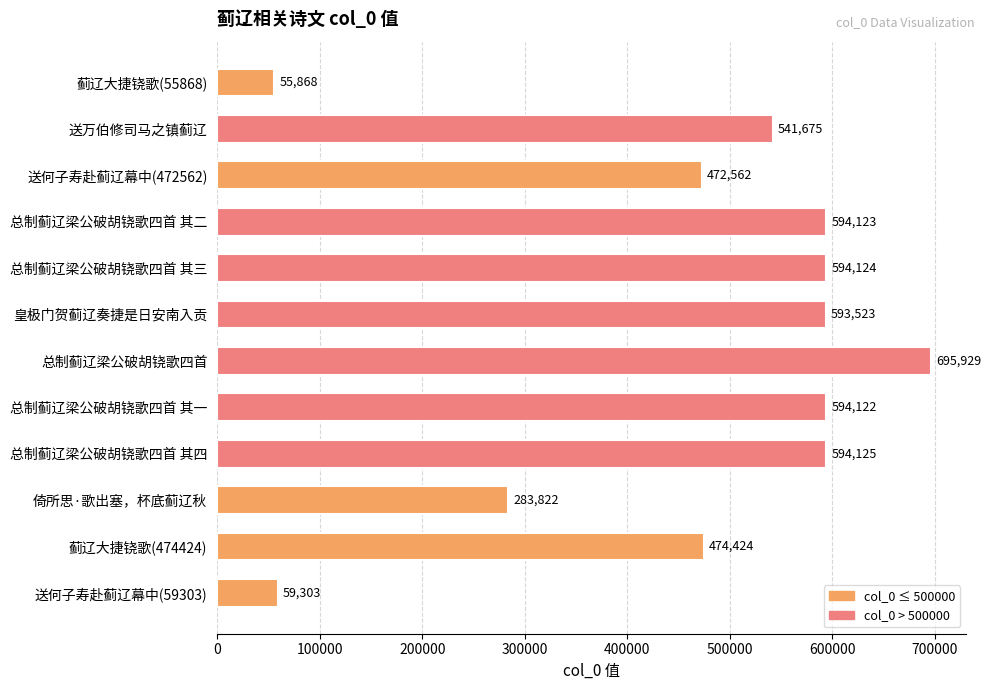

What is the label of the 11th bar from the top?

蓟辽大捷铙歌(474424)